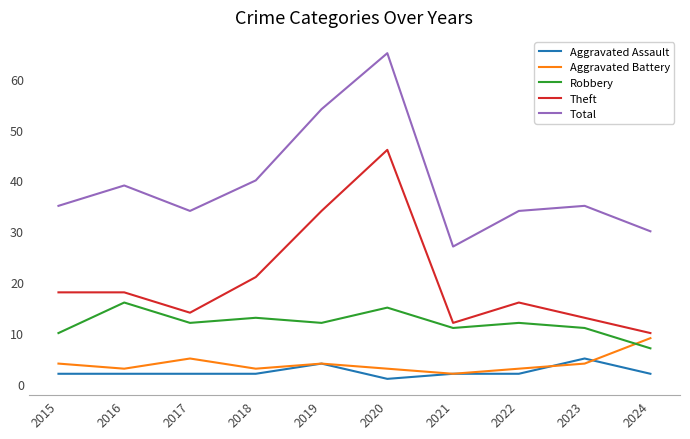

True or false: Total and Robbery intersect in this chart.

False